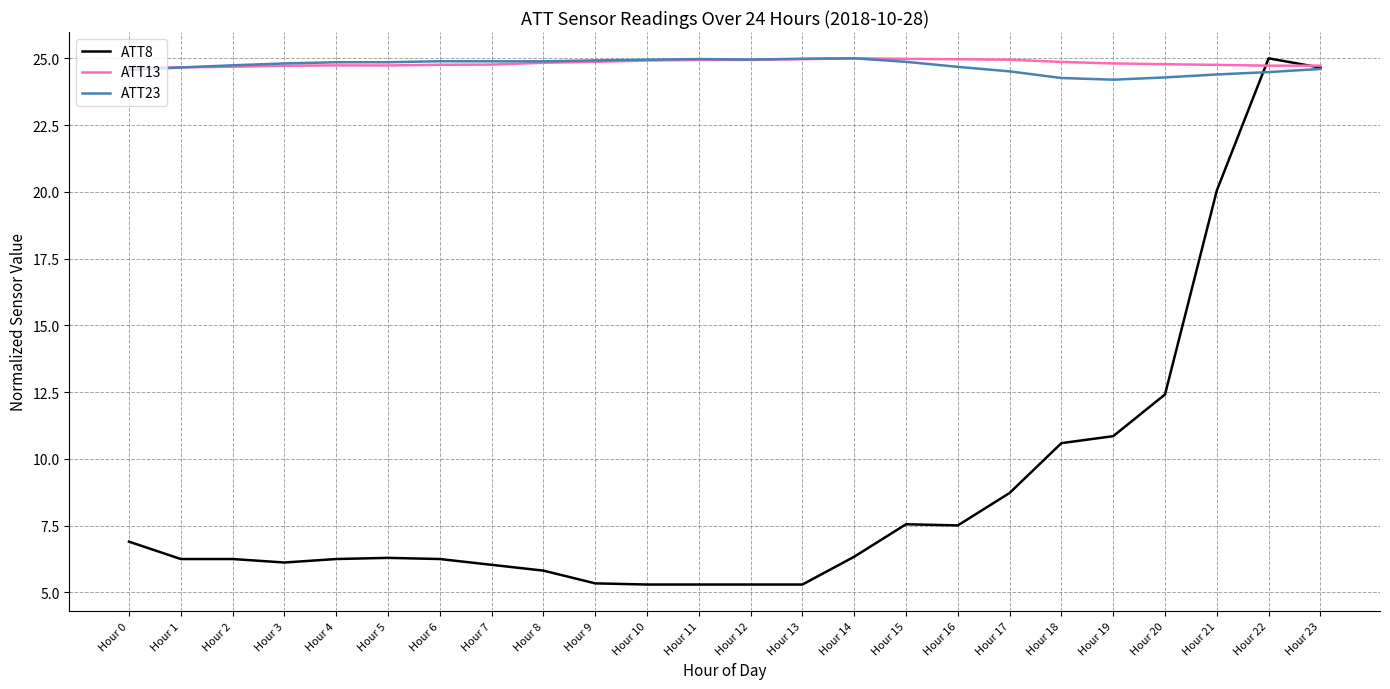

What is the minimum value shown in the chart?

5.3